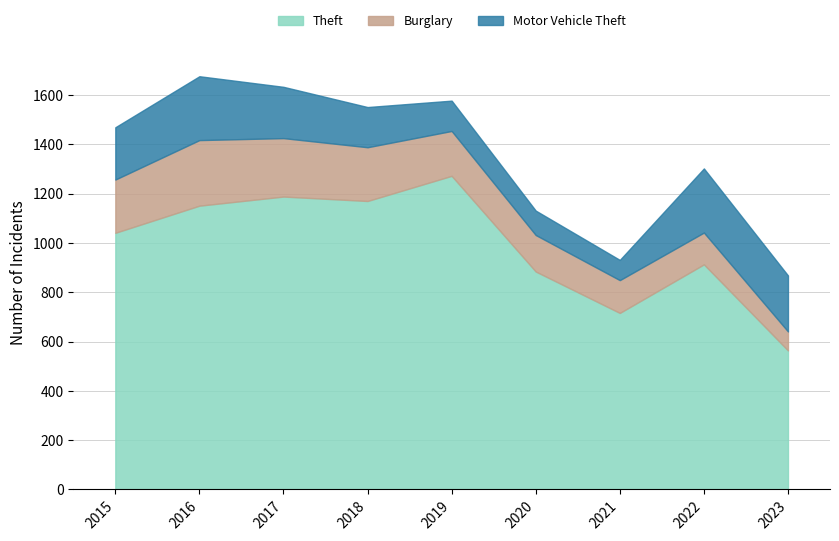

What is the value of the Burglary point at the 6th from the left?

148